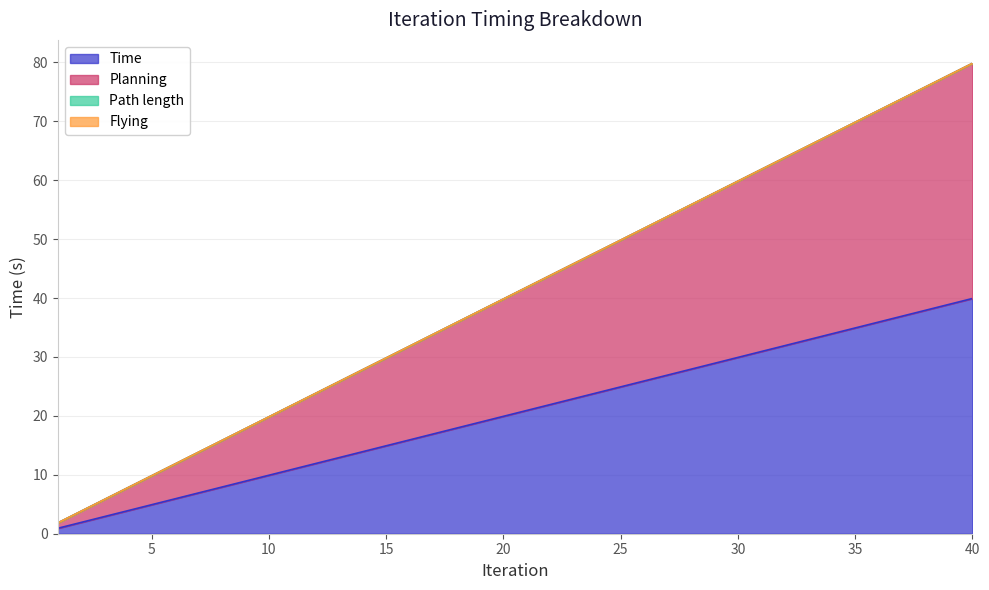

What is the sum of all Time values?

816.9